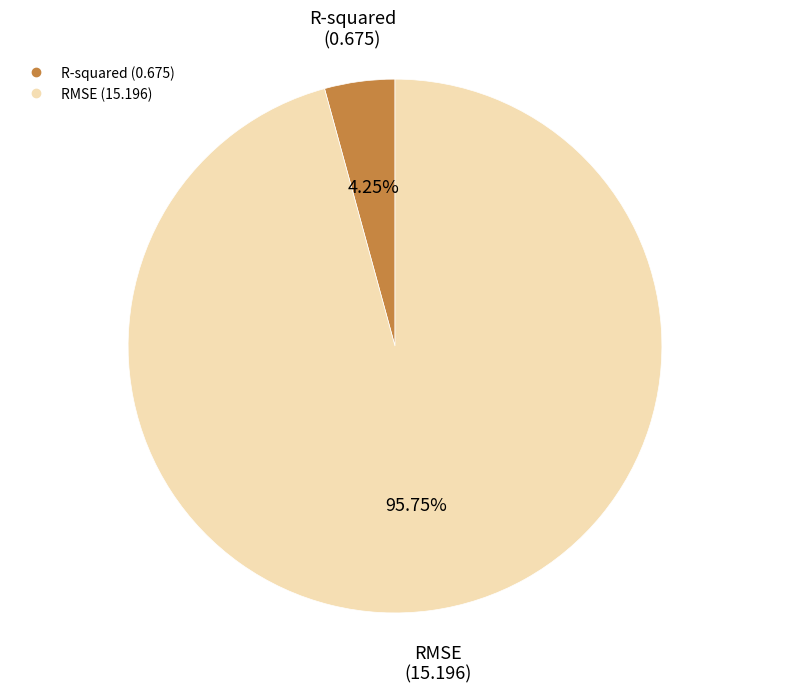

How many slices are in this pie chart?

2